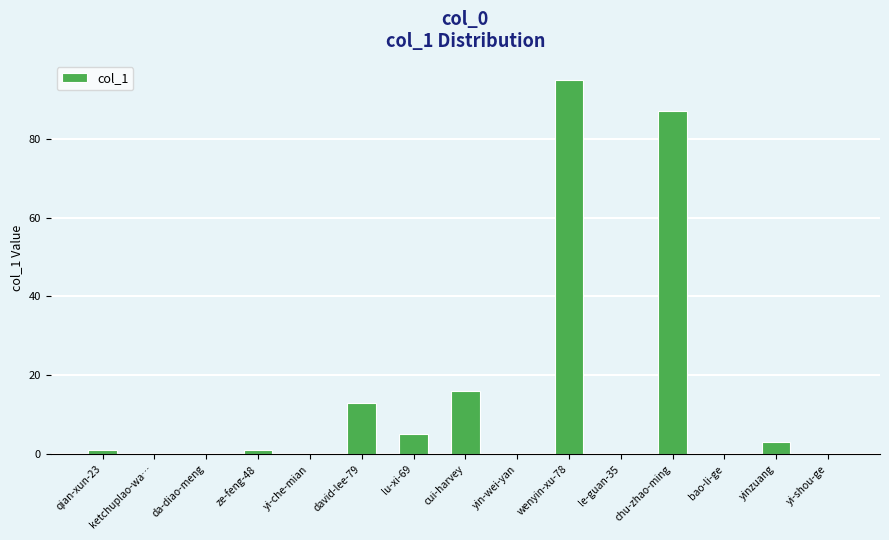

Reading left to right, extract all data points from this chart.

1	0	0	1	0	13	5	16	0	95	0	87	0	3	0